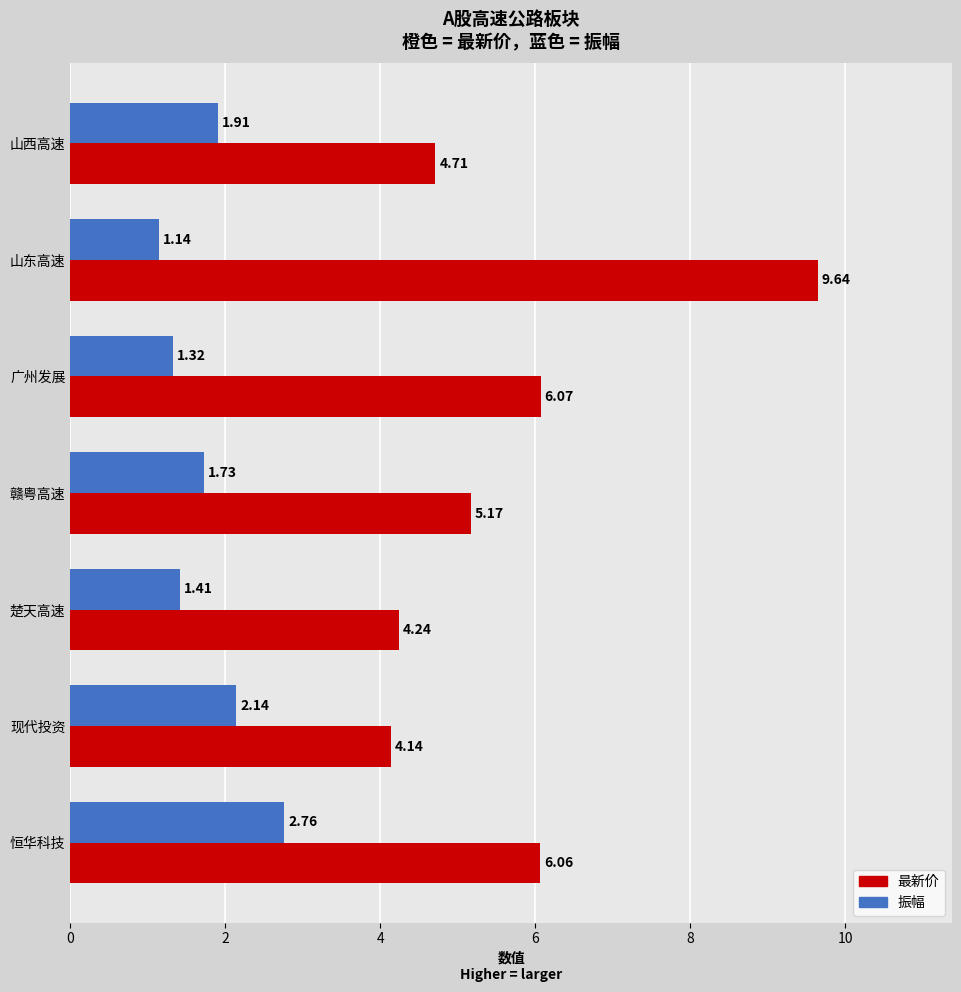

At which category is the sum across all series the highest?

山东高速